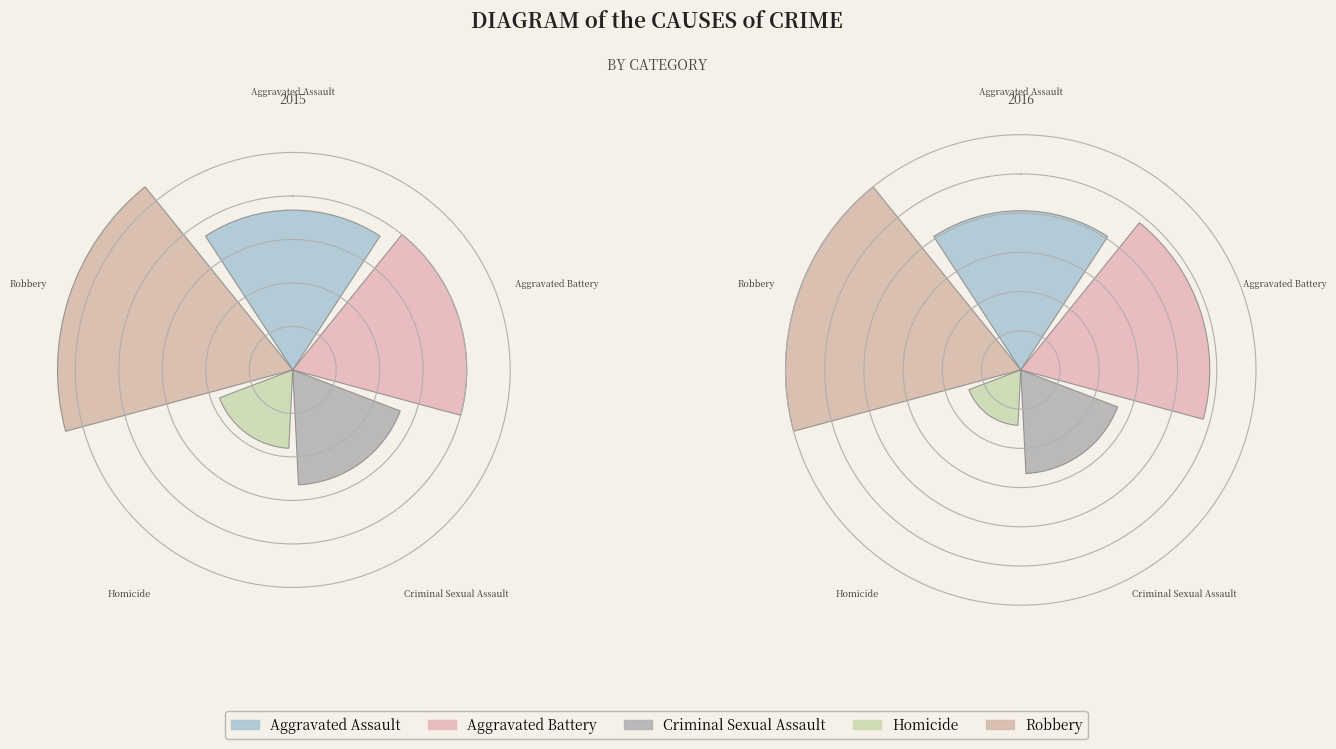

Which series has the widest spread of values?

2016